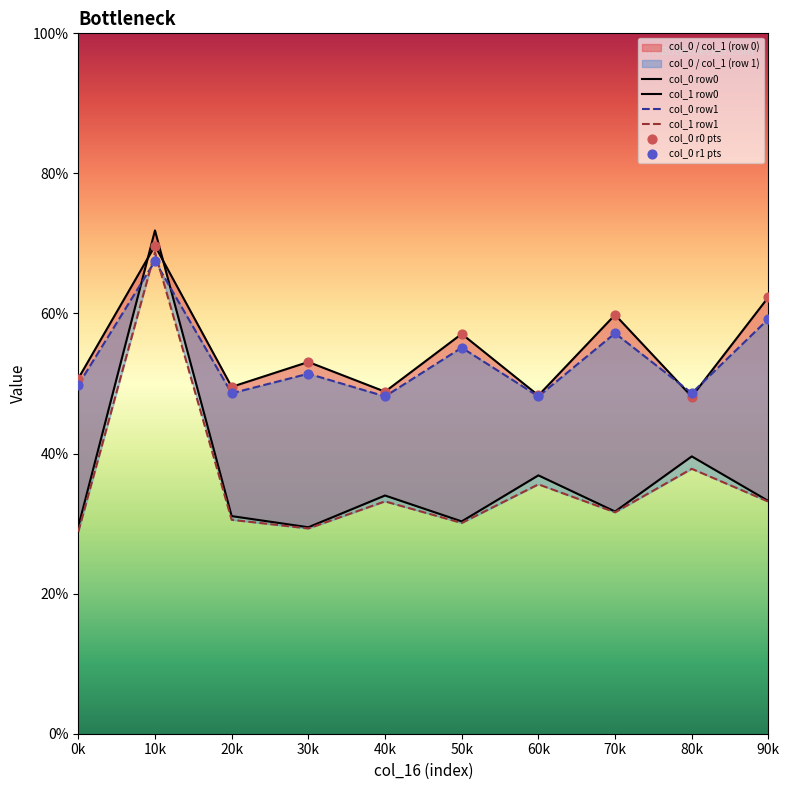

What is the total value across all series at 50k?

284.8